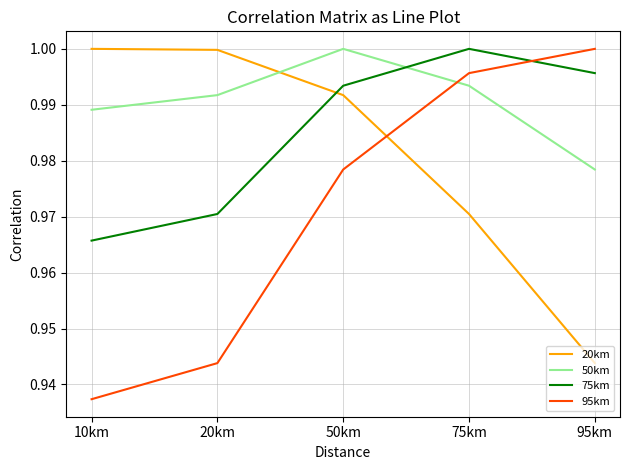

At which label is 95km closest to 0?

10km